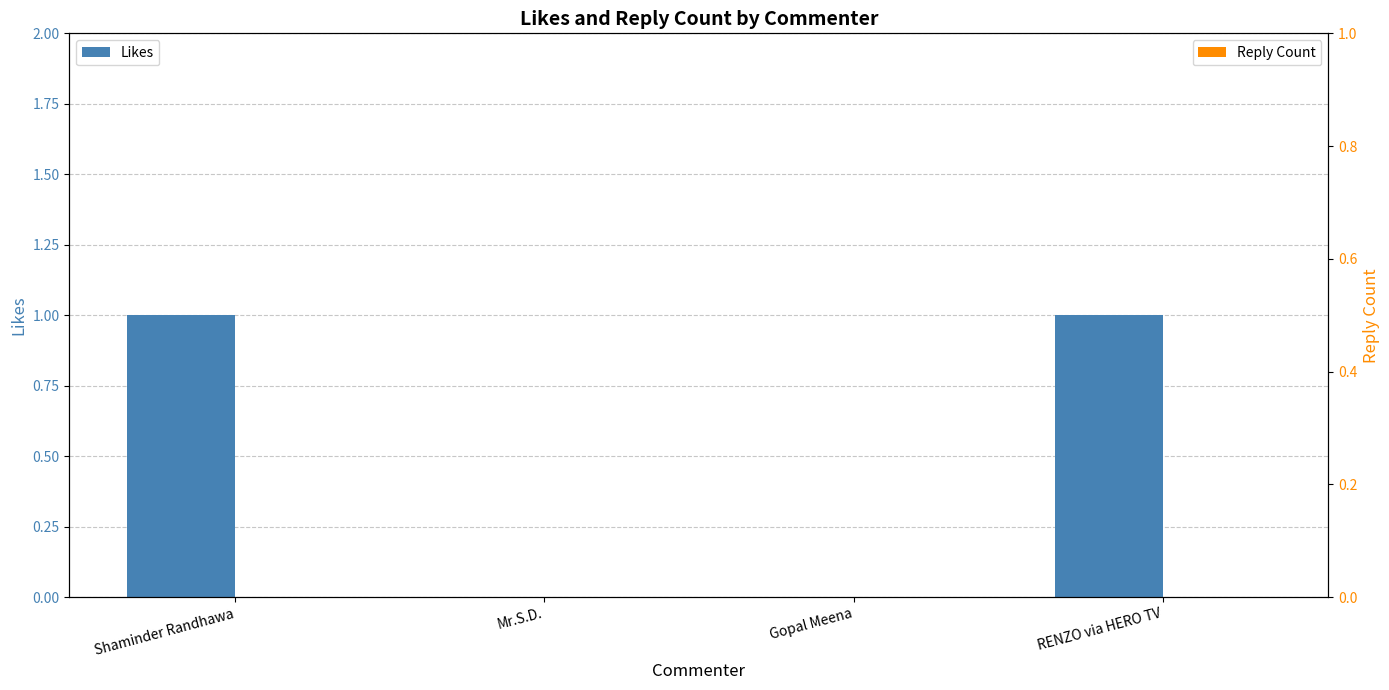

How many bars are there in each group?

2